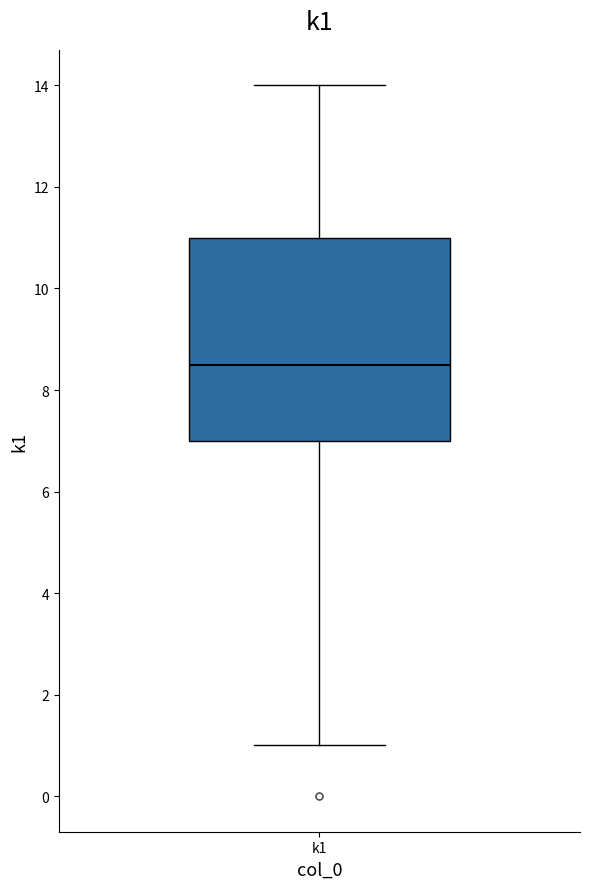

Read this box plot against the y-axis: the position of the median line, the range covered by the box, and the ends of both whiskers. The values are not printed on the chart, so give them approximately, as read against the axis.

median 8.6, box 7.0 to 11.0, whiskers 1.0 to 14.0